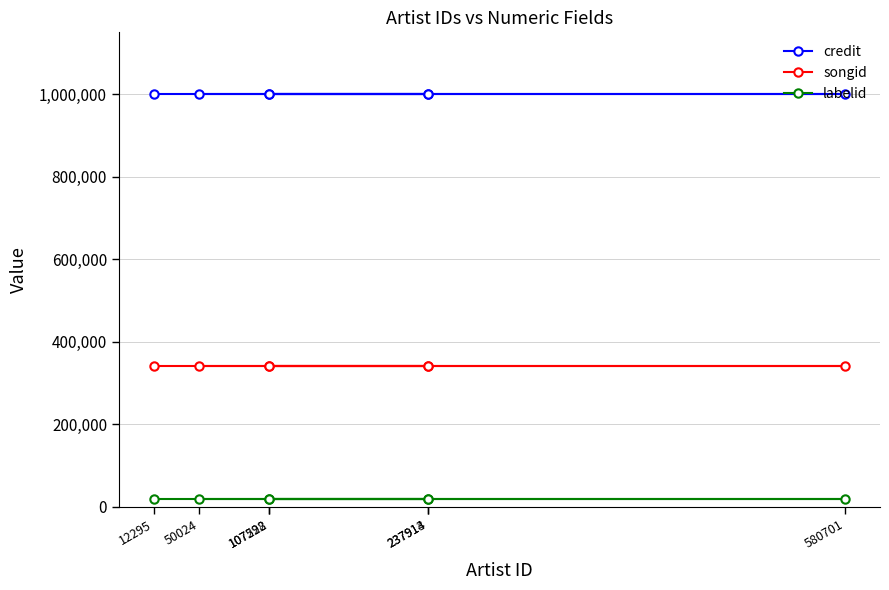

What is the maximum value for labelid?

18397